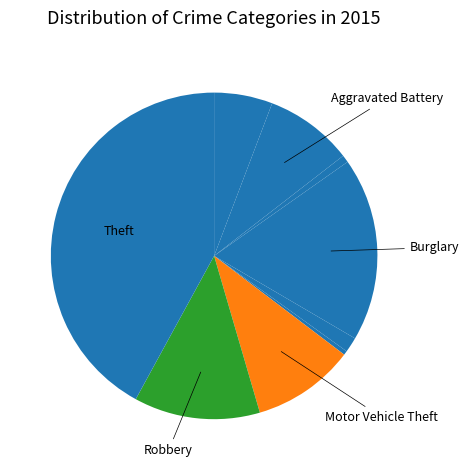

Count the number of slices in the pie.

9